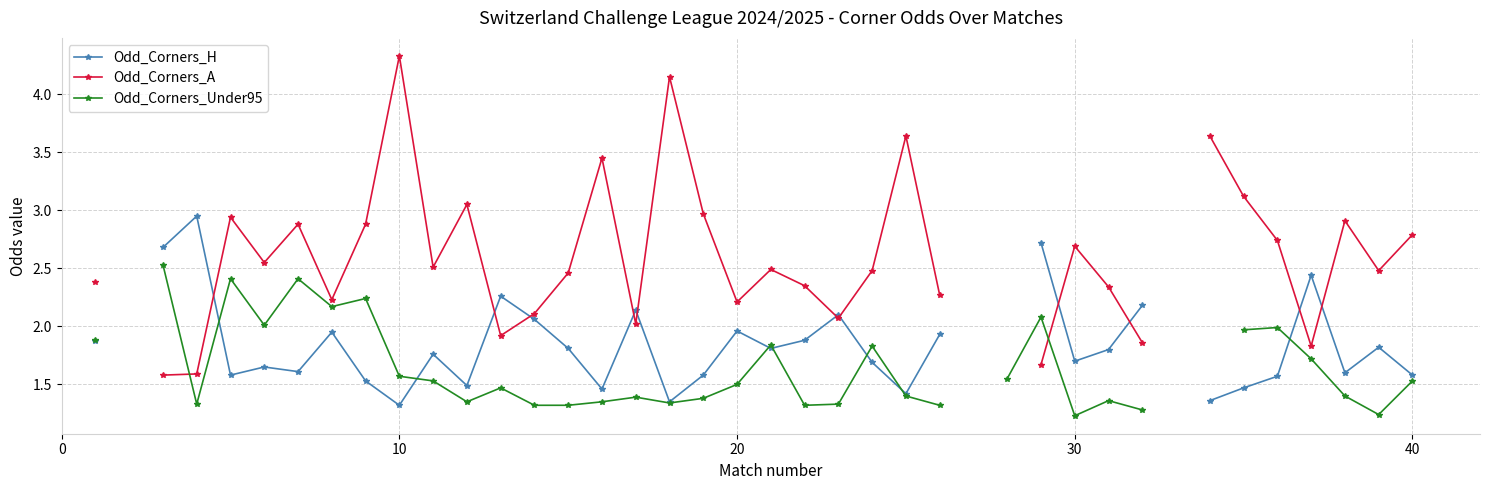

What are all the series names shown in the legend?

Odd_Corners_H, Odd_Corners_A, Odd_Corners_Under95